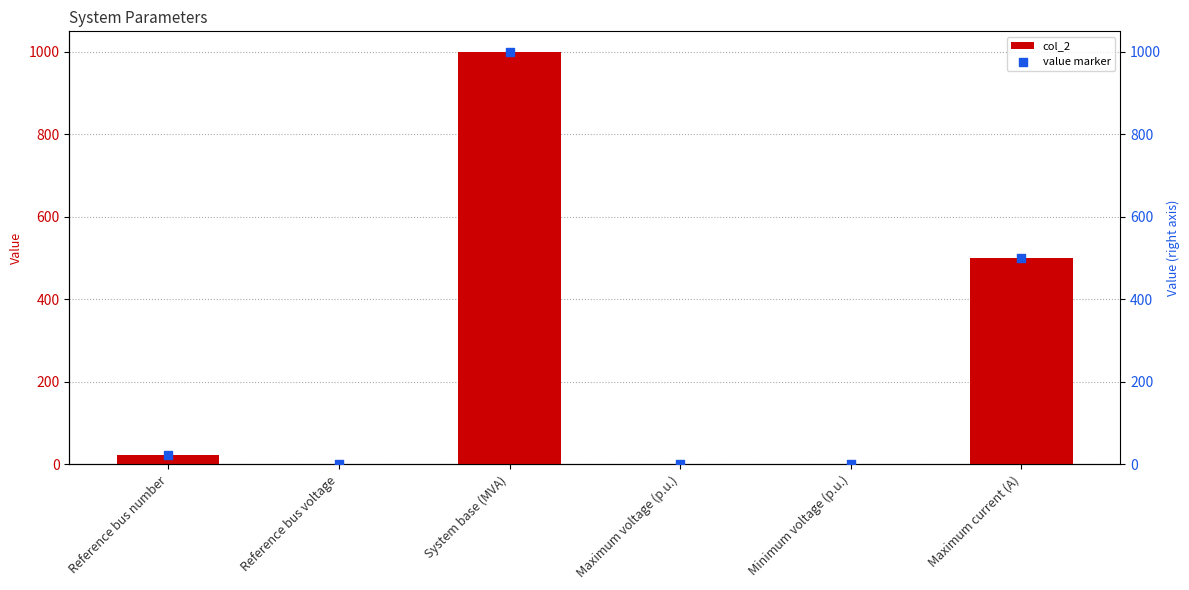

What are all the series names shown in the legend?

col_2, value marker